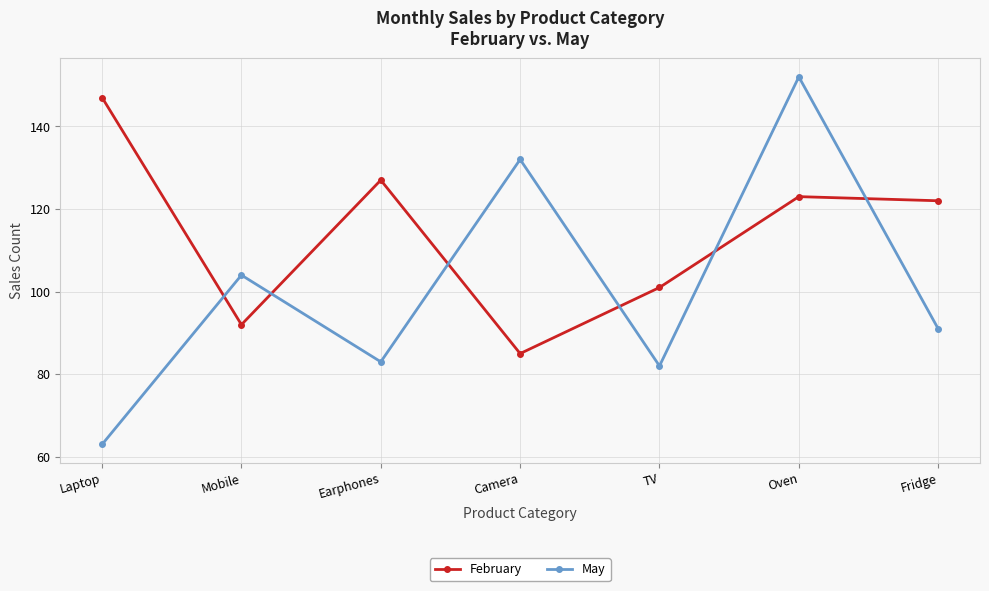

Rank the series by their average value, from lowest to highest.

May, February